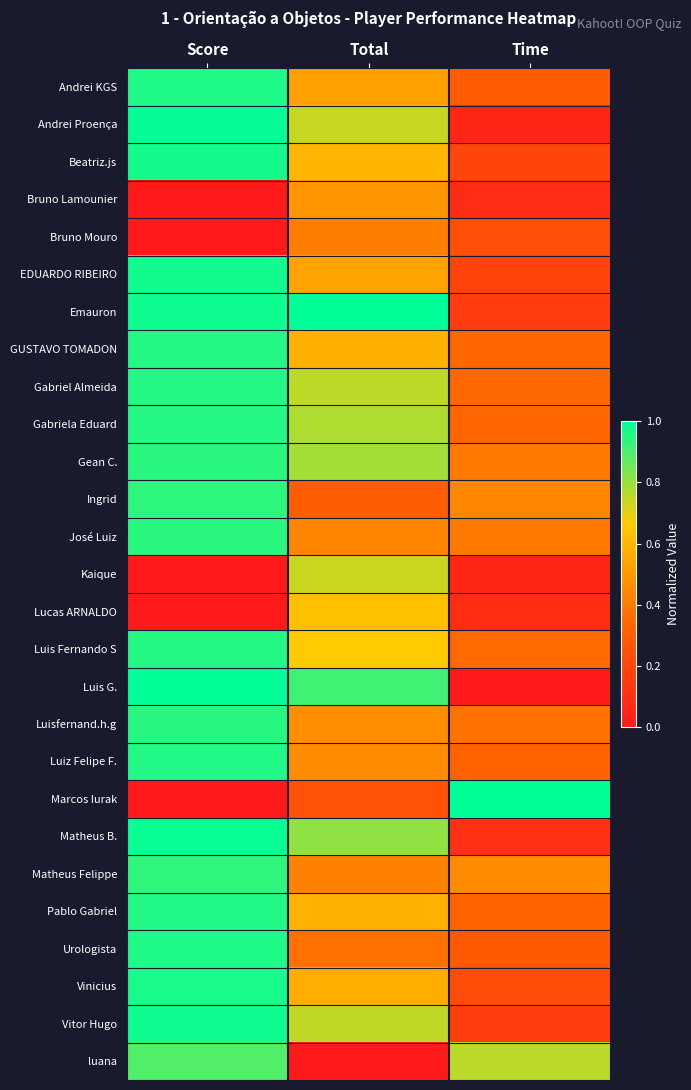

Which series has the largest range (max minus min)?

Luis G.